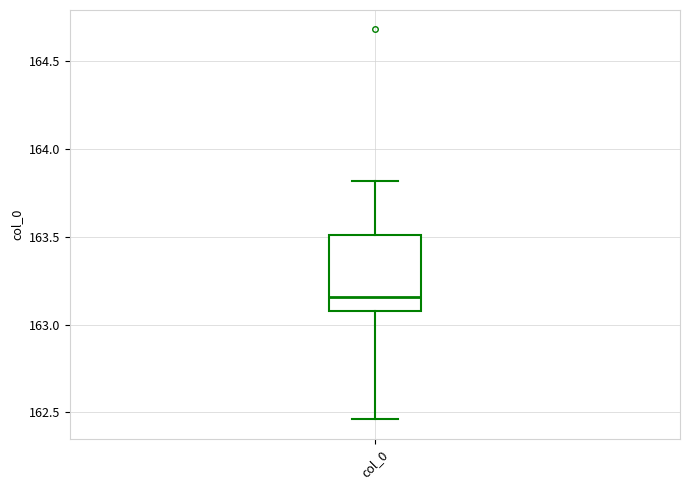

Where is the upper edge of the box for col_0 on the y-axis? The values are not printed on the chart, so give them approximately, as read against the axis.

163.50